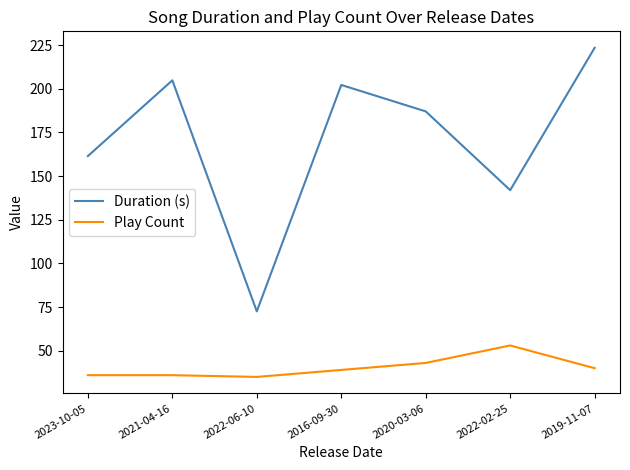

Which series has the widest spread of values?

Duration (s)